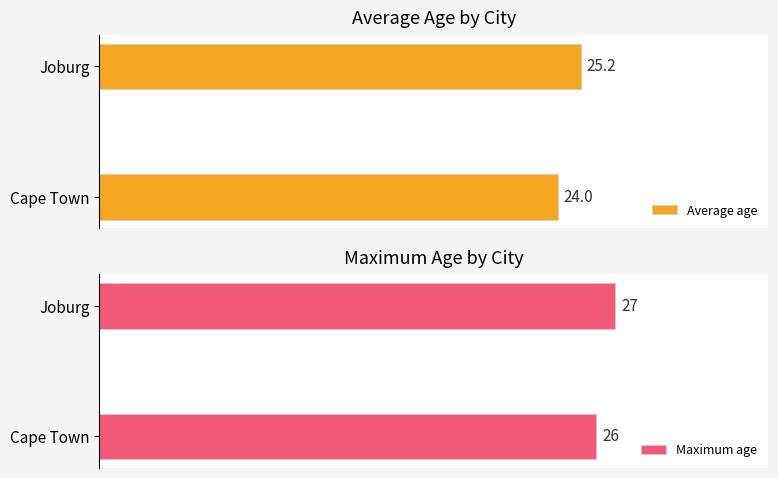

At which label does Average age reach its minimum?

Cape Town